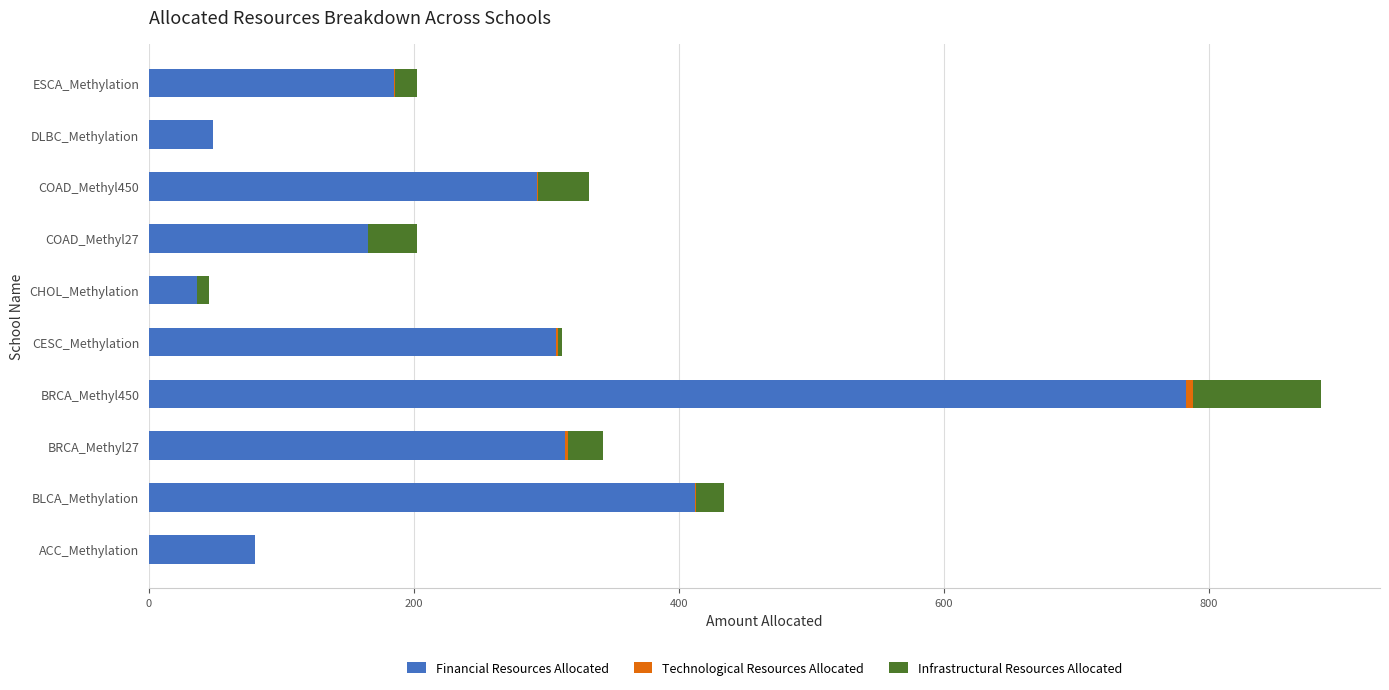

Is it true that Financial Resources Allocated equals 34 at ACC_Methylation?

False